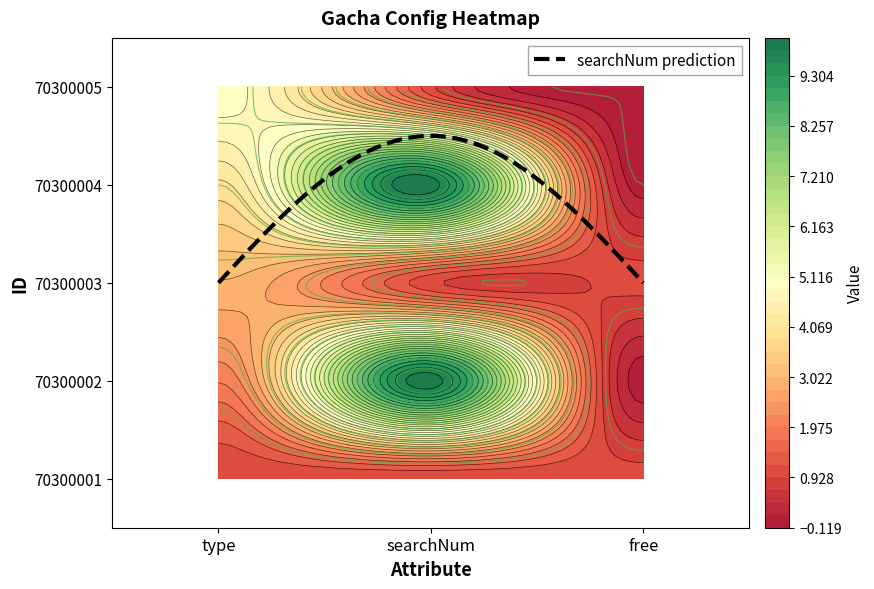

True or false: 70300005 has a value of 5 at type.

True